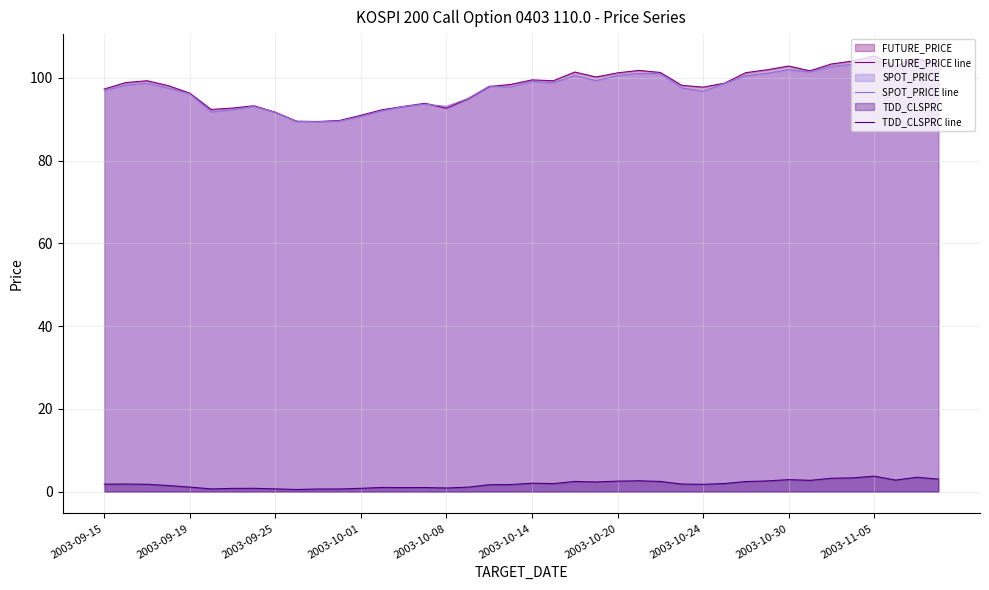

Count the number of data series in this chart.

3